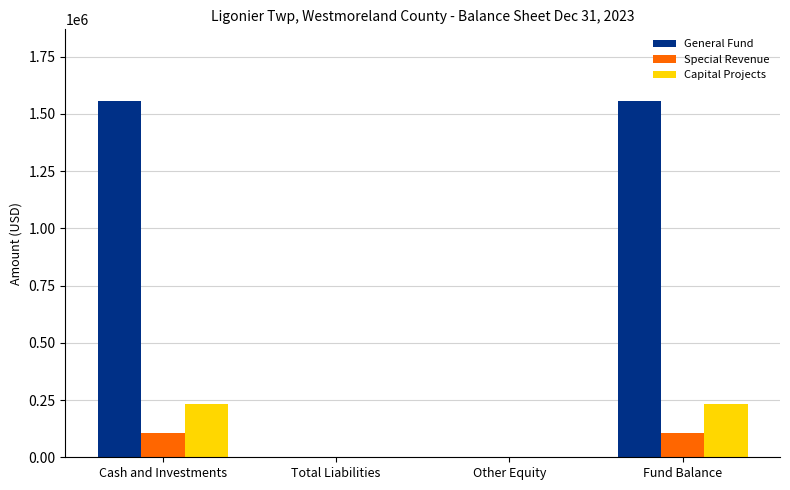

What value does the Capital Projects series have at Fund Balance?

231068